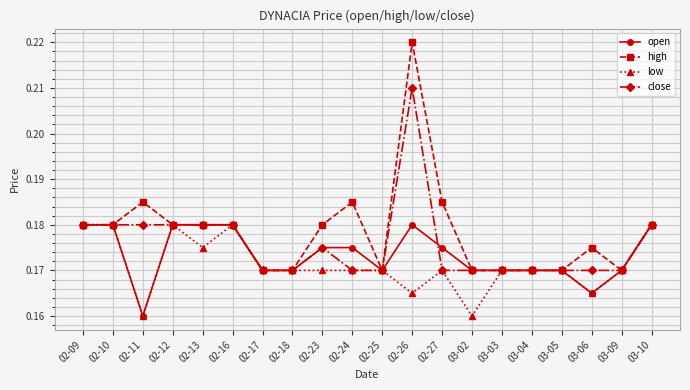

Is it true that high equals 0.3 at 02-25?

False